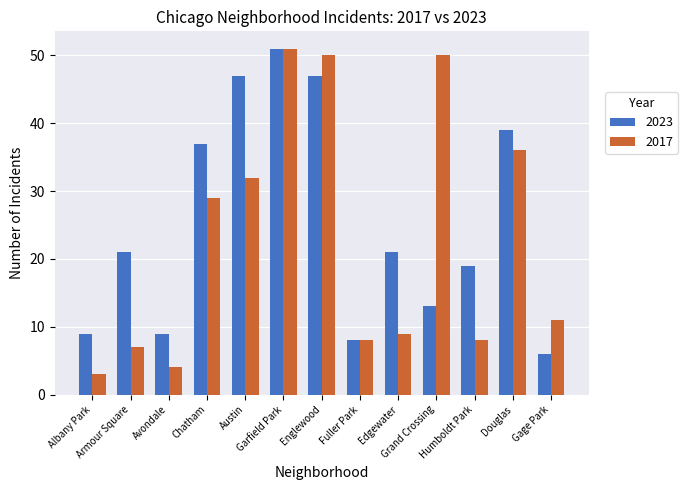

The value of 2023 at Edgewater is 34. True or false?

False